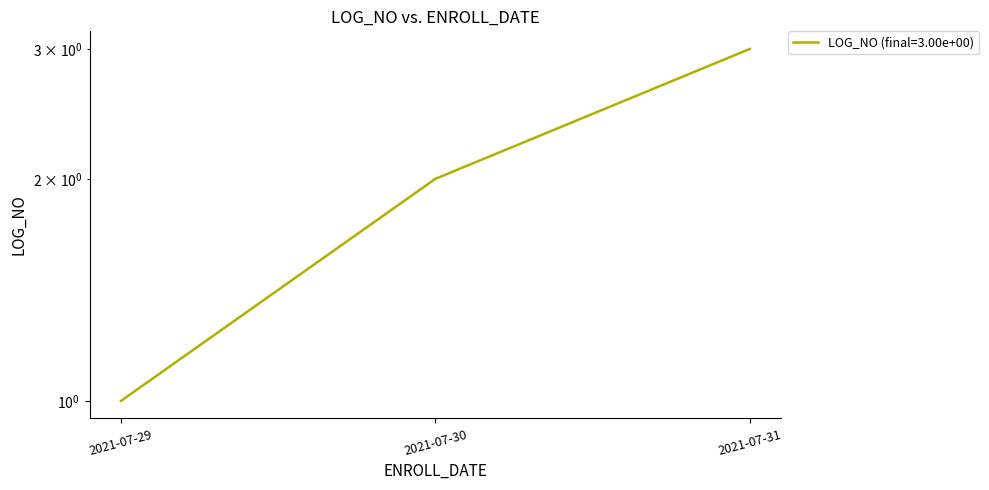

Is this an area chart (filled region under the line)?

No